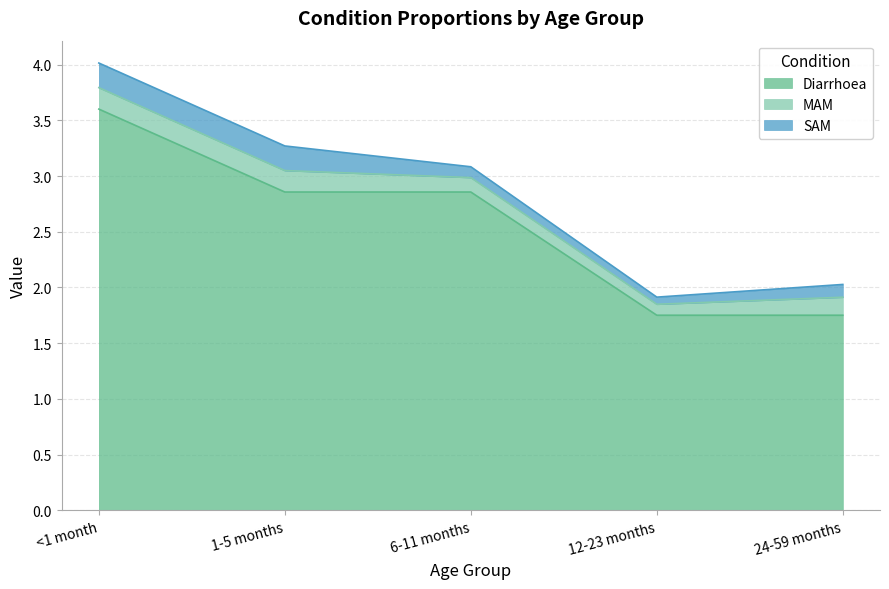

Between 1-5 months and 6-11 months, which is larger?

1-5 months